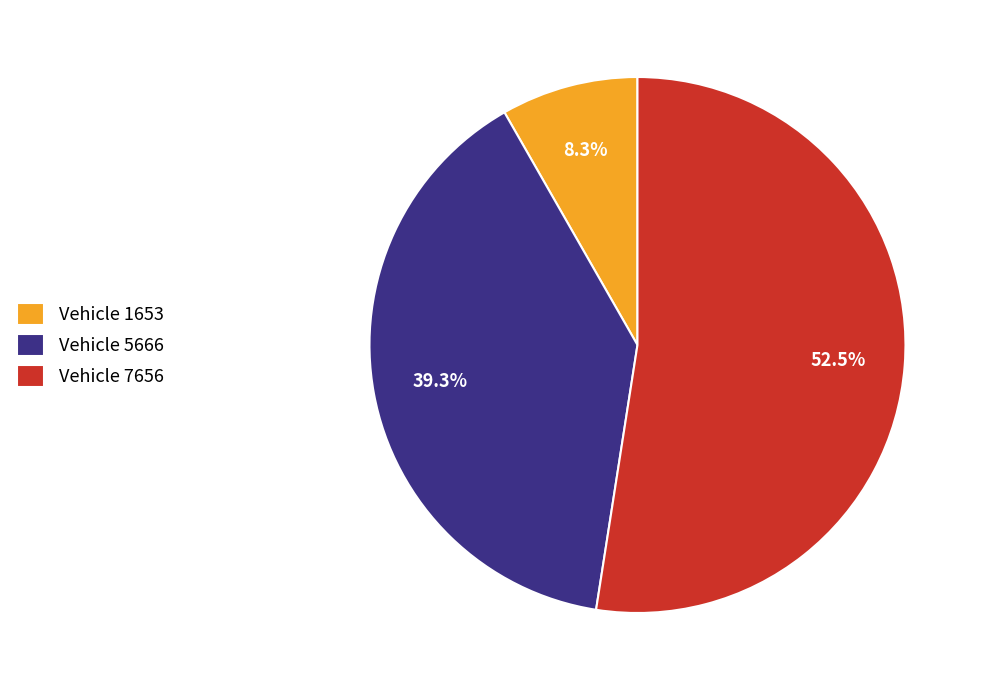

Is there any slice that represents more than half of the pie?

Yes